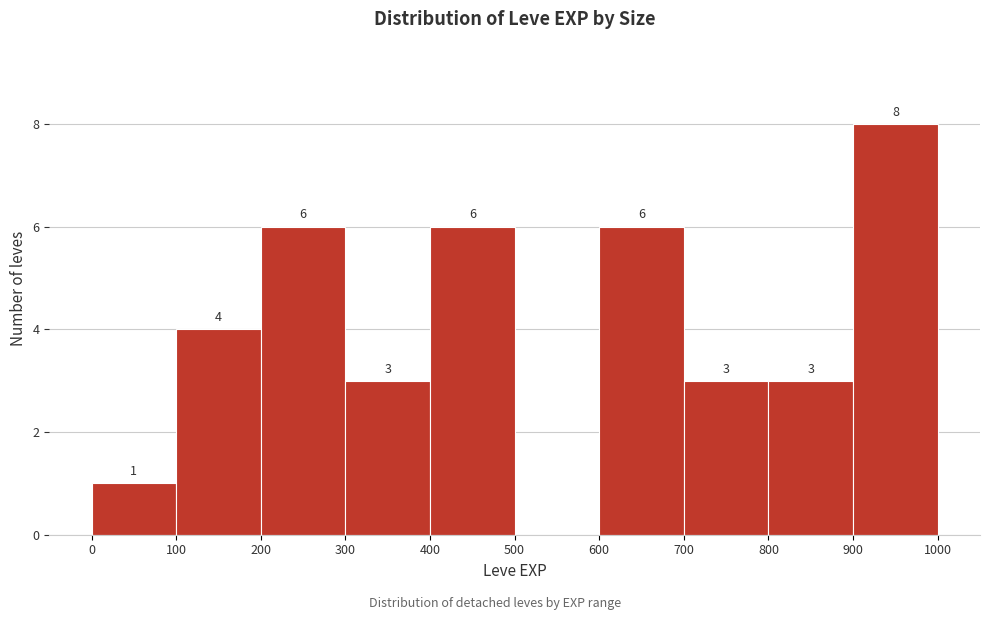

Over which range of the x-axis is the bar tallest?

900 to 1000